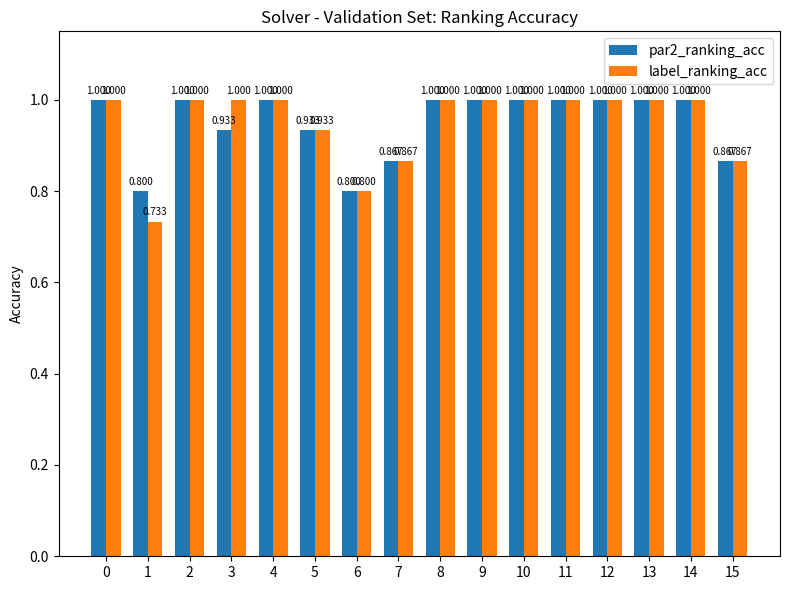

Which series has the widest spread of values?

label_ranking_acc